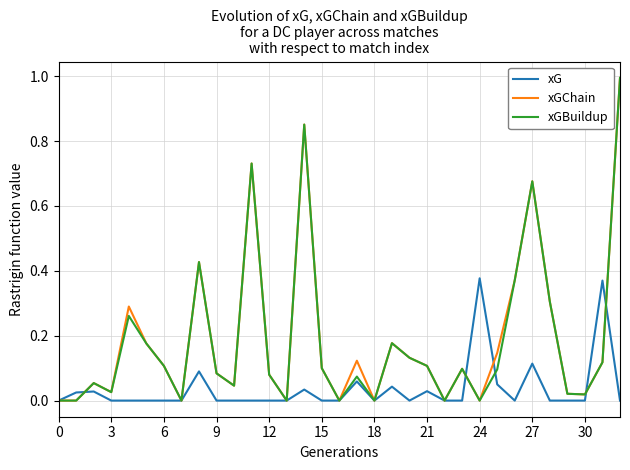

What is the maximum value shown in the chart?

1.0